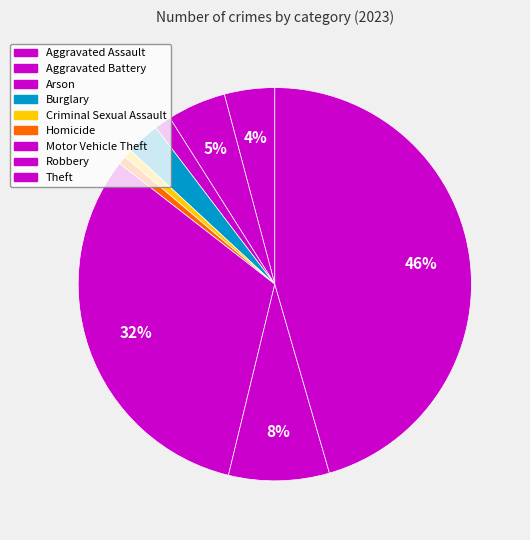

What is the total percentage of Criminal Sexual Assault and Arson?

2.1%